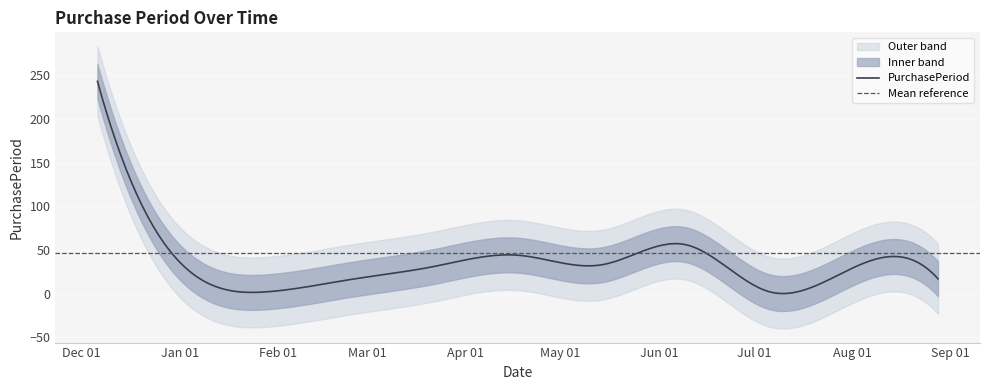

The value at 2017-01-11 is 3. True or false?

False